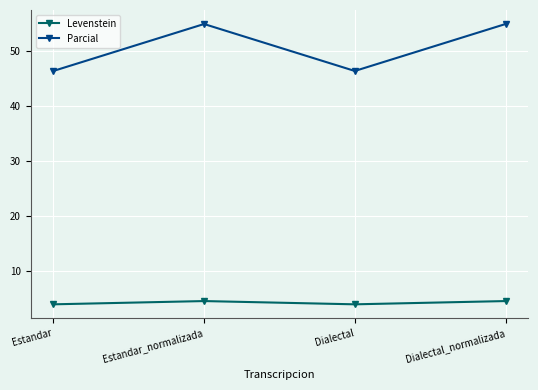

The value of Levenstein at Dialectal is 1.3. True or false?

False